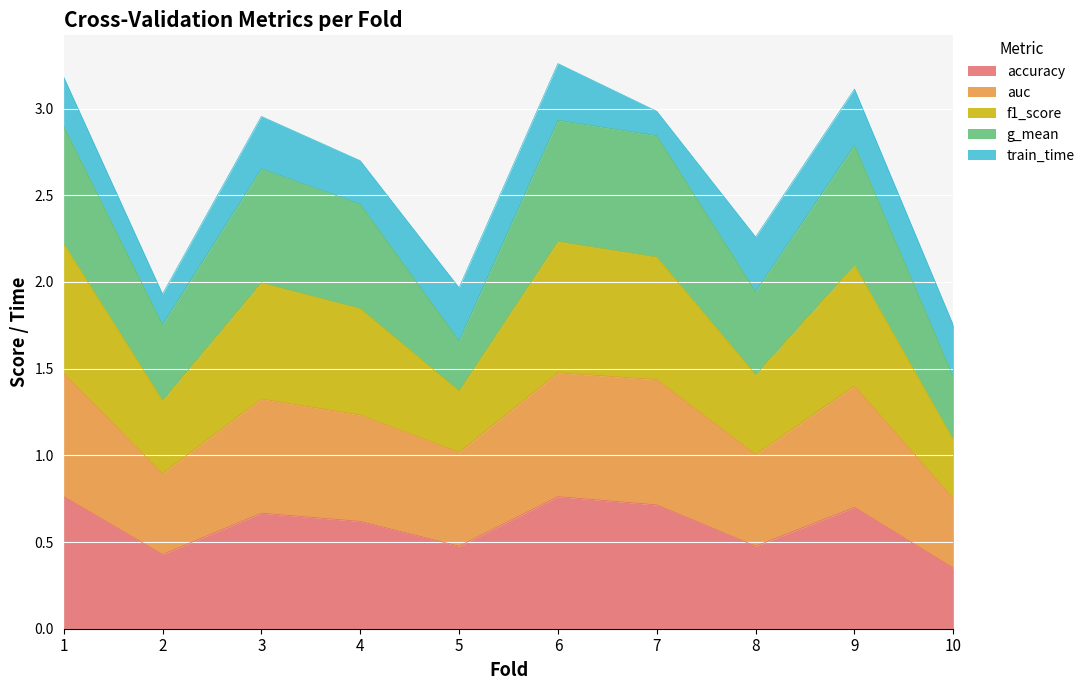

Which category has the lowest value in the accuracy series?

10